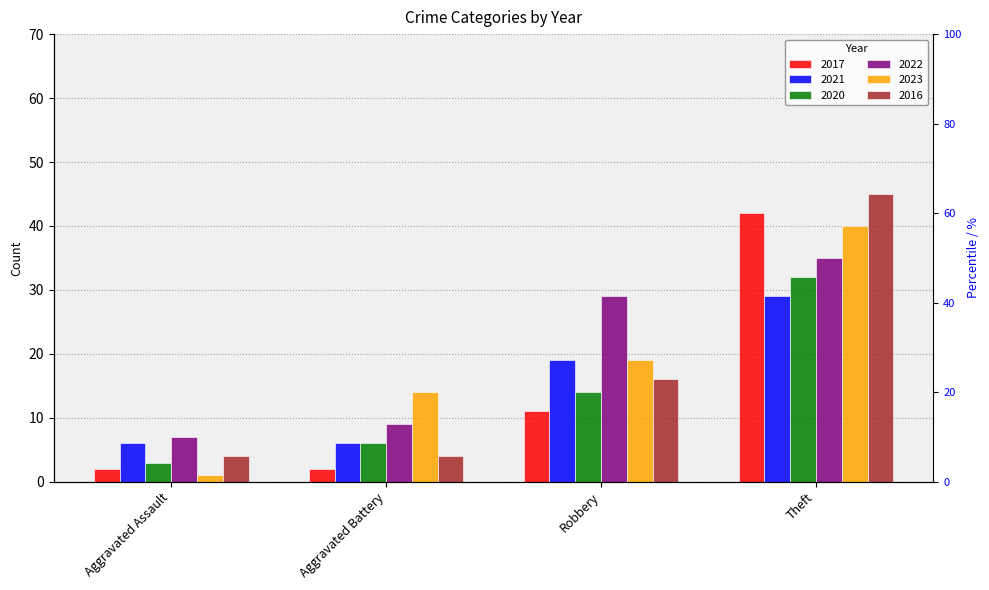

Count the number of categories in the chart.

4